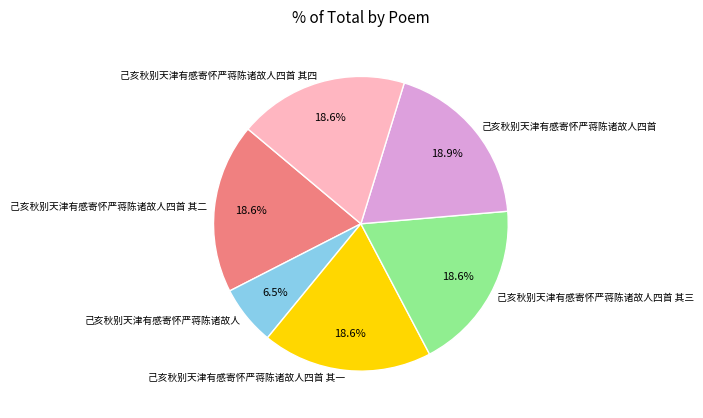

What is the total percentage of 己亥秋别天津有感寄怀严蒋陈诸故人四首 其三 and 己亥秋别天津有感寄怀严蒋陈诸故人?

25.2%